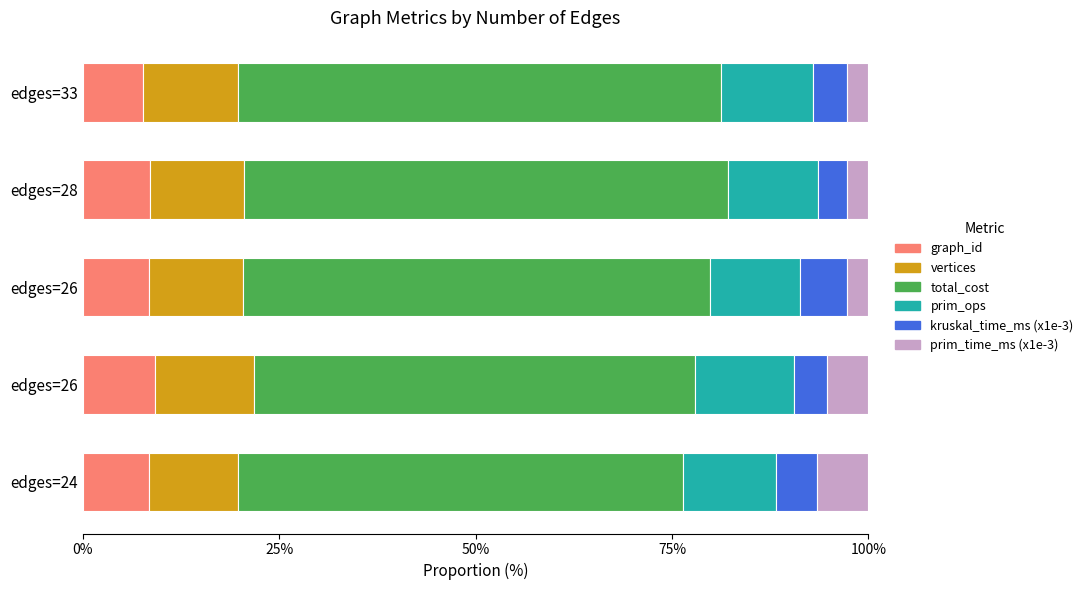

Which series has the largest total across all categories?

total_cost